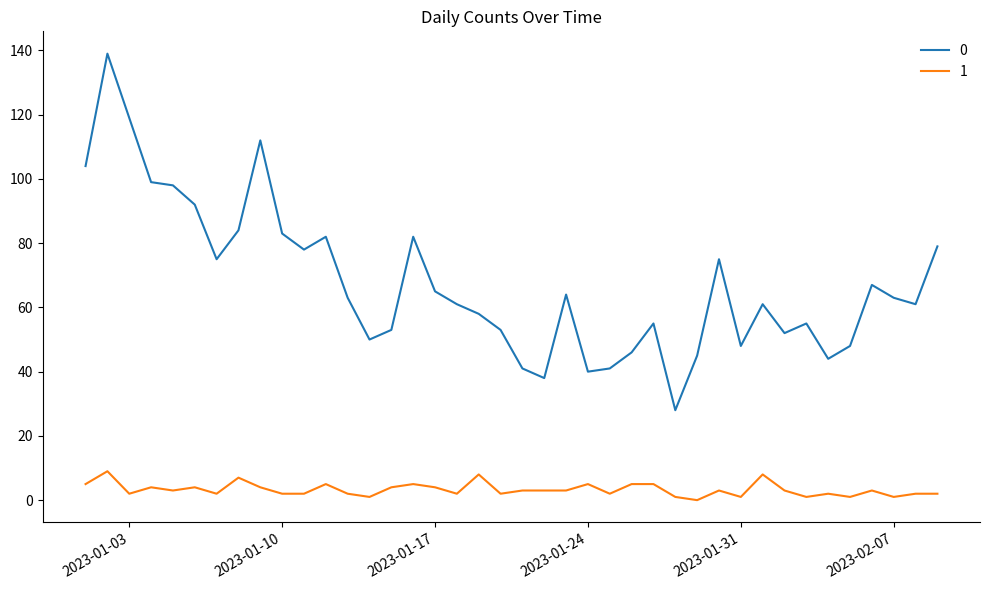

Is this an area chart (filled region under the line)?

No